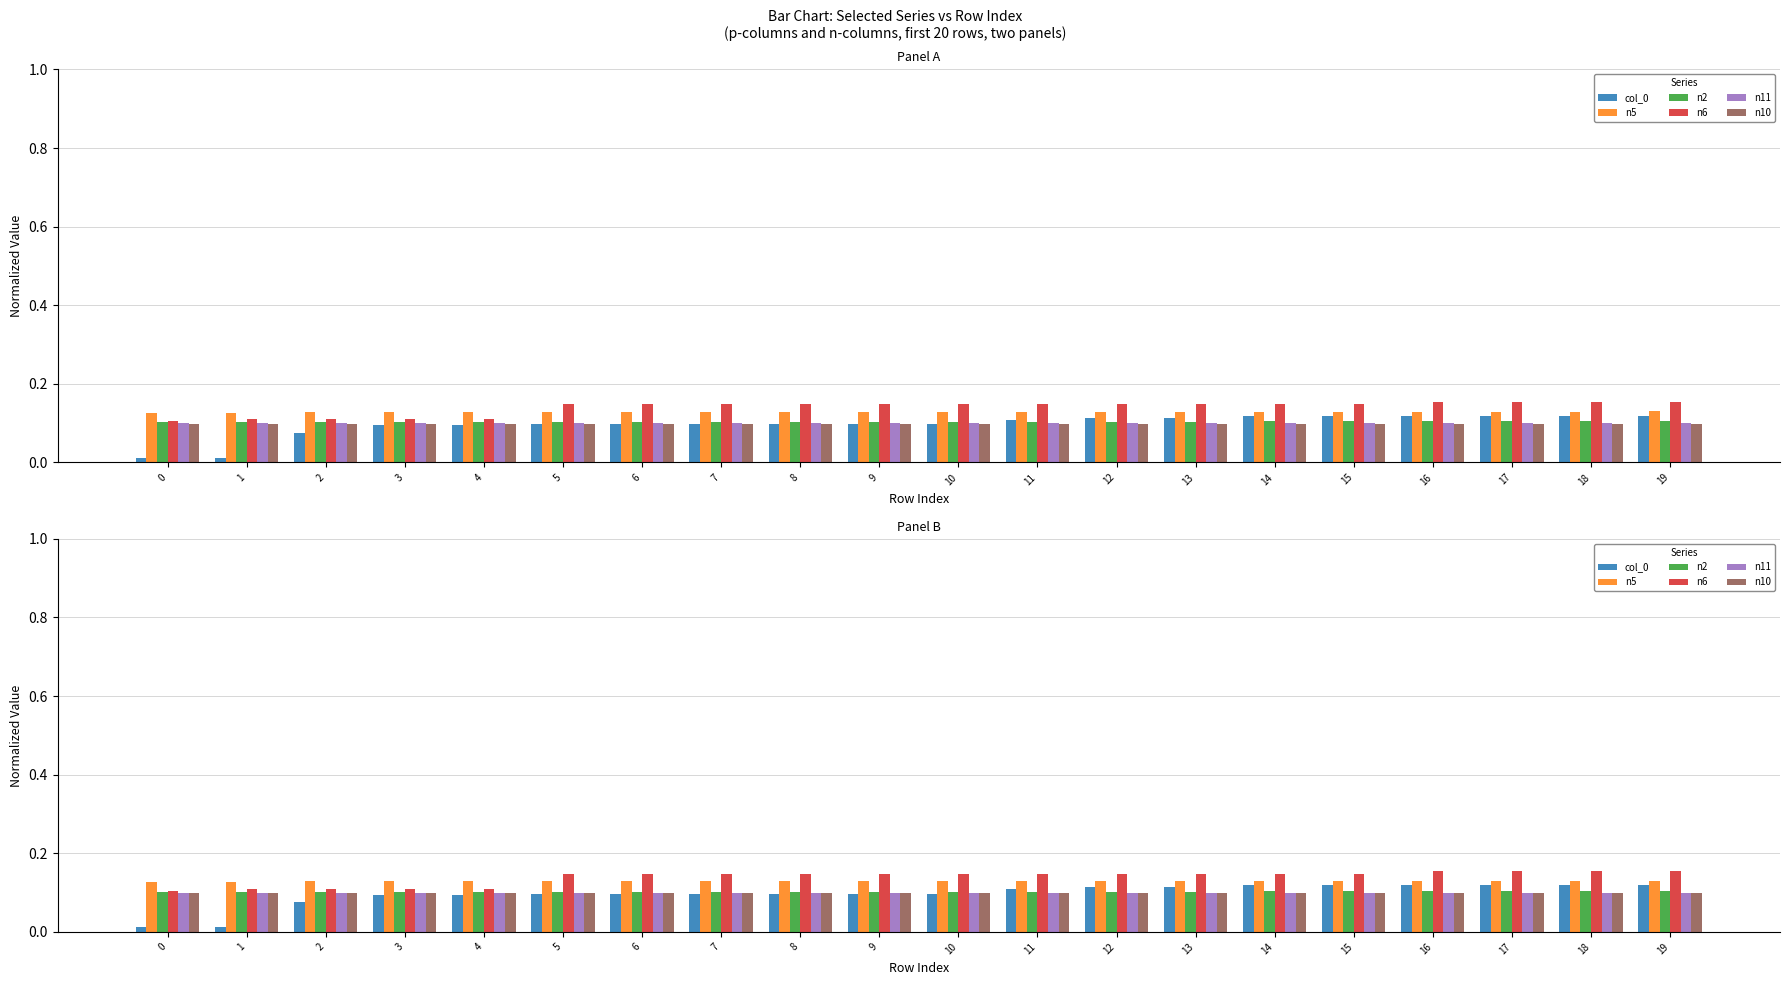

Reading right to left, list all the values displayed in this chart.

col_0: 19=0.1	18=0.1	17=0.1	16=0.1	15=0.1	14=0.1	13=0.1	12=0.1	11=0.1	10=0.1	9=0.1	8=0.1	7=0.1	6=0.1	5=0.1	4=0.1	3=0.1	2=0.1	1=0.0	0=0.0
n5: 19=0.1	18=0.1	17=0.1	16=0.1	15=0.1	14=0.1	13=0.1	12=0.1	11=0.1	10=0.1	9=0.1	8=0.1	7=0.1	6=0.1	5=0.1	4=0.1	3=0.1	2=0.1	1=0.1	0=0.1
n2: 19=0.1	18=0.1	17=0.1	16=0.1	15=0.1	14=0.1	13=0.1	12=0.1	11=0.1	10=0.1	9=0.1	8=0.1	7=0.1	6=0.1	5=0.1	4=0.1	3=0.1	2=0.1	1=0.1	0=0.1
n6: 19=0.2	18=0.2	17=0.2	16=0.2	15=0.1	14=0.1	13=0.1	12=0.1	11=0.1	10=0.1	9=0.1	8=0.1	7=0.1	6=0.1	5=0.1	4=0.1	3=0.1	2=0.1	1=0.1	0=0.1
n11: 19=0.1	18=0.1	17=0.1	16=0.1	15=0.1	14=0.1	13=0.1	12=0.1	11=0.1	10=0.1	9=0.1	8=0.1	7=0.1	6=0.1	5=0.1	4=0.1	3=0.1	2=0.1	1=0.1	0=0.1
n10: 19=0.1	18=0.1	17=0.1	16=0.1	15=0.1	14=0.1	13=0.1	12=0.1	11=0.1	10=0.1	9=0.1	8=0.1	7=0.1	6=0.1	5=0.1	4=0.1	3=0.1	2=0.1	1=0.1	0=0.1